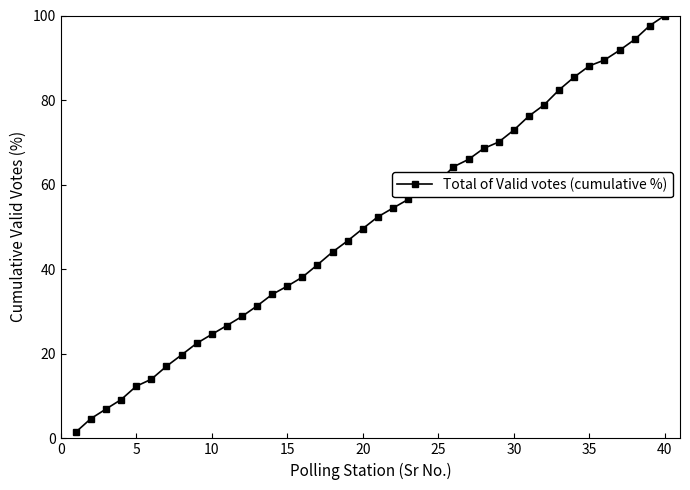

What is the difference between the maximum and minimum values?

98.5